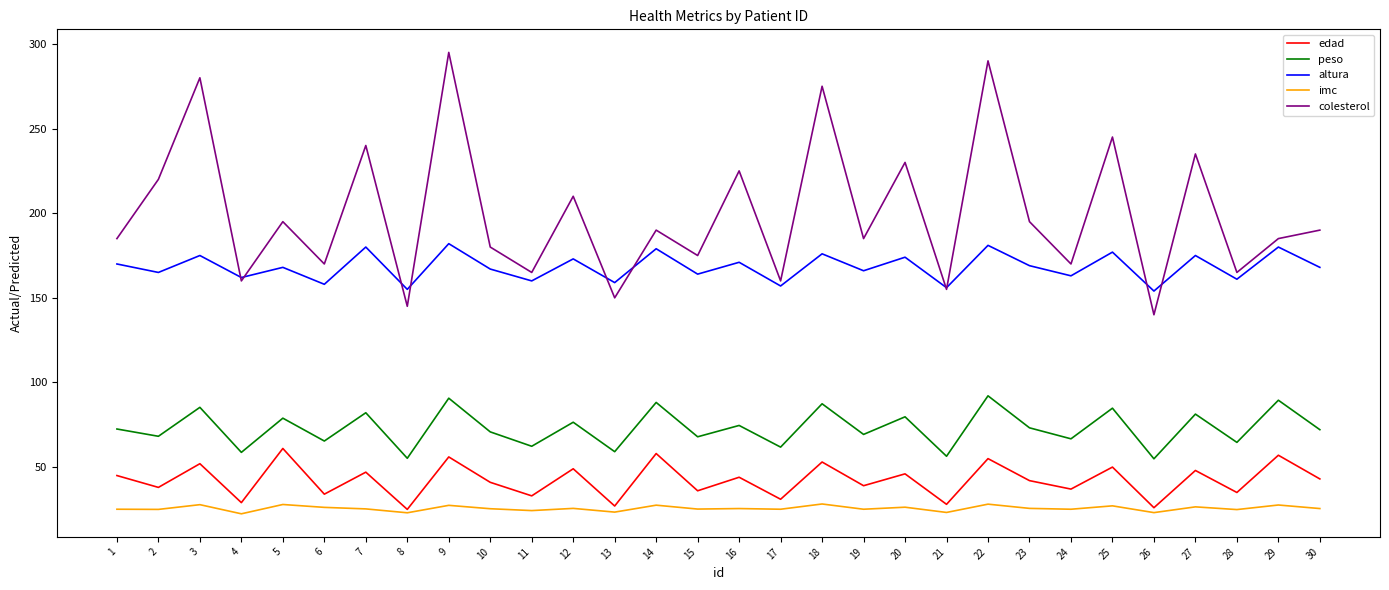

At which label does altura first exceed 168?

1